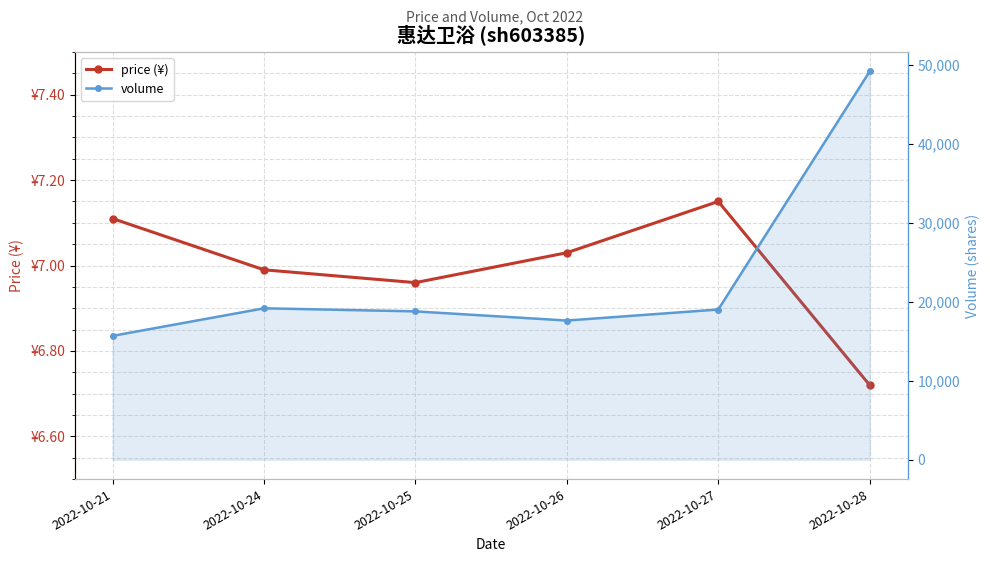

At which category does volume reach its first local peak?

2022-10-24